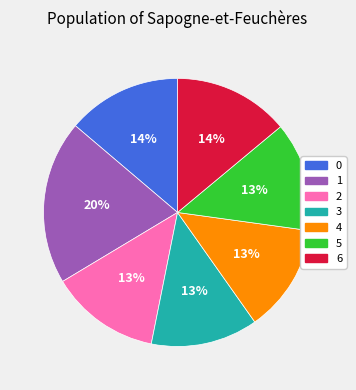

How many slices are in this pie chart?

7